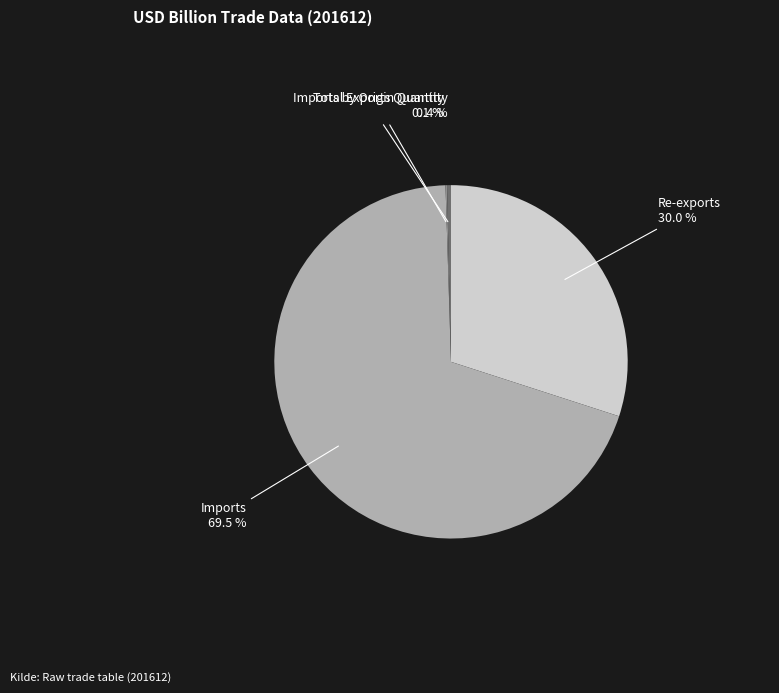

Between Imports by Origin Quantity and Re-exports, which is larger?

Re-exports